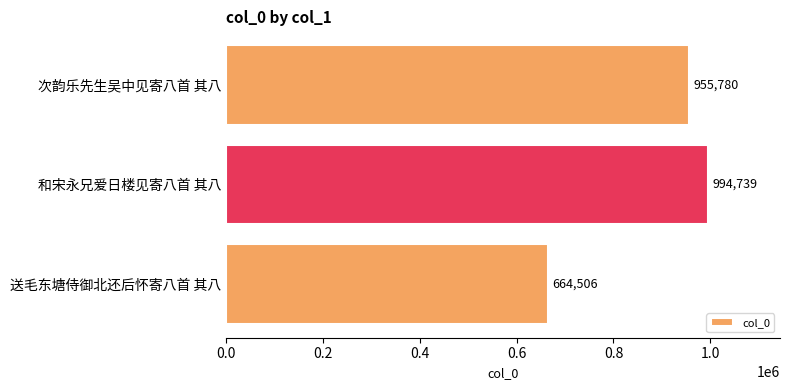

Which category has the lowest value across all series?

送毛东塘侍御北还后怀寄八首 其八